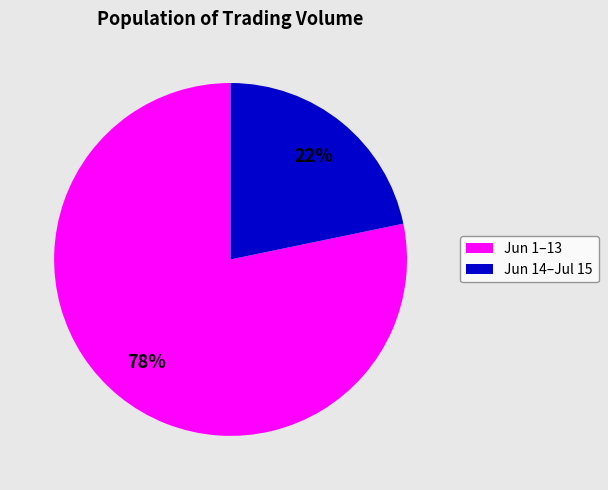

Is there any slice that represents more than half of the pie?

Yes